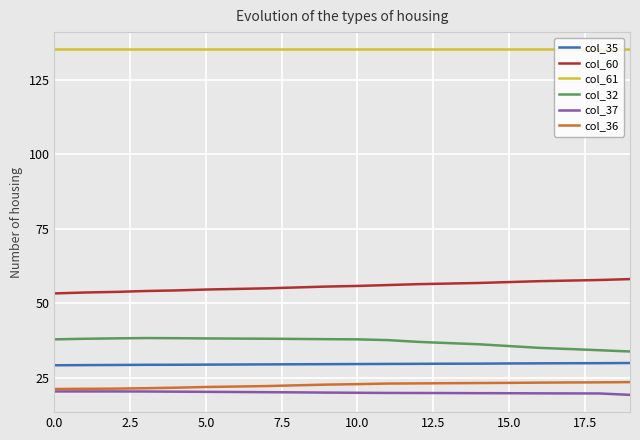

True or false: col_61 and col_60 intersect in this chart.

False